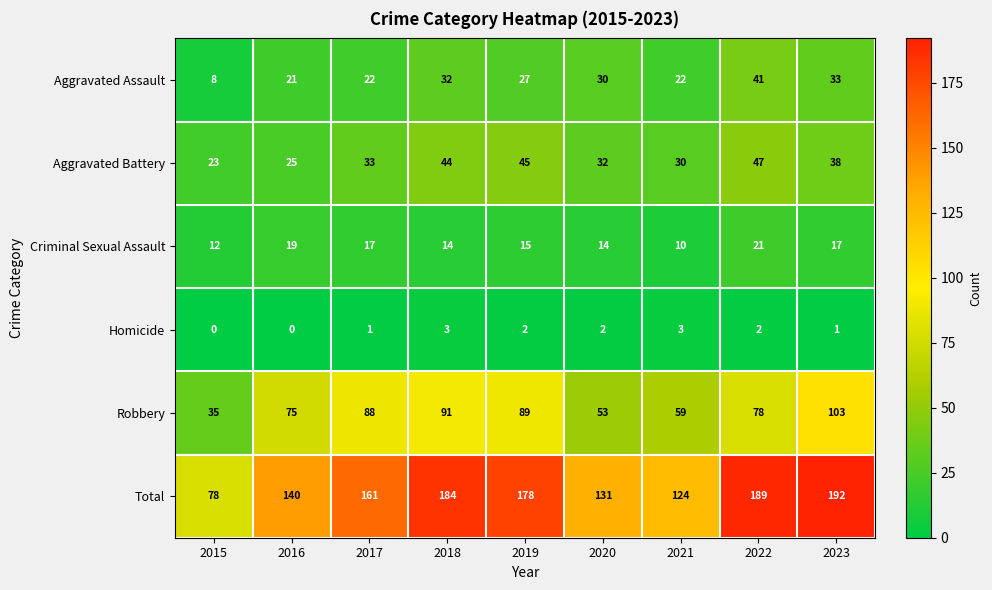

What is the difference between the second highest and second lowest values in the Total series?

65